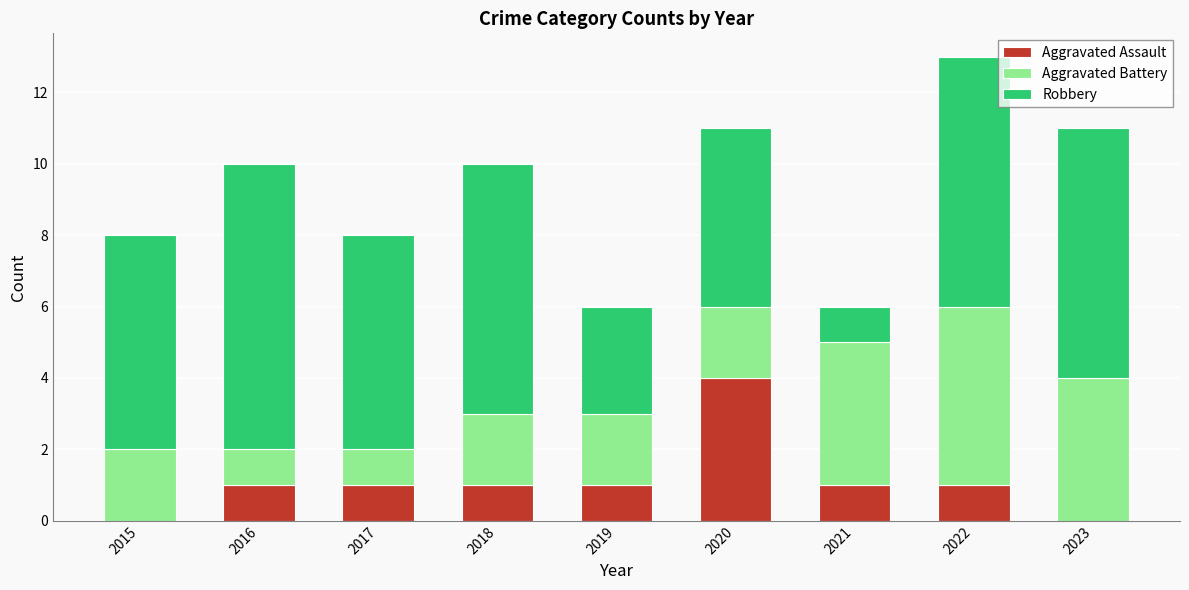

At which category is the sum across all series the highest?

2022